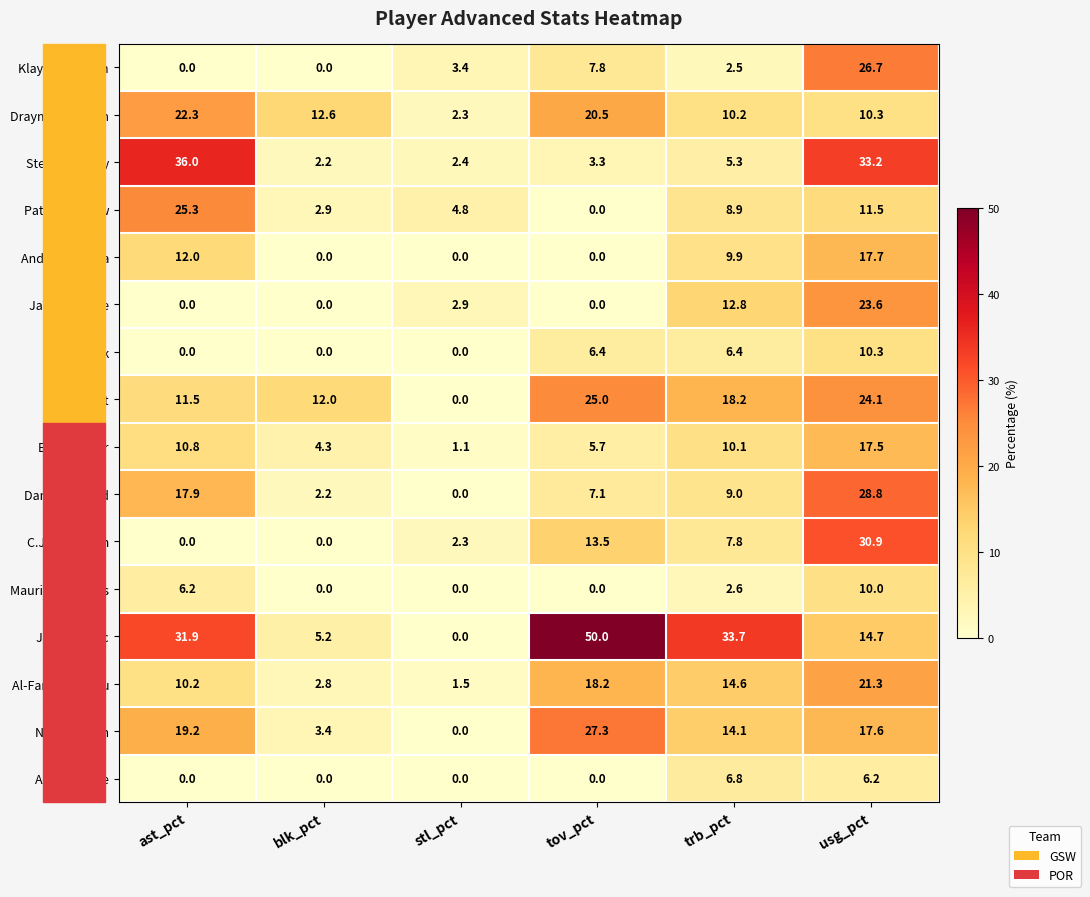

What is the spread (max minus min) of values at blk_pct?

12.6